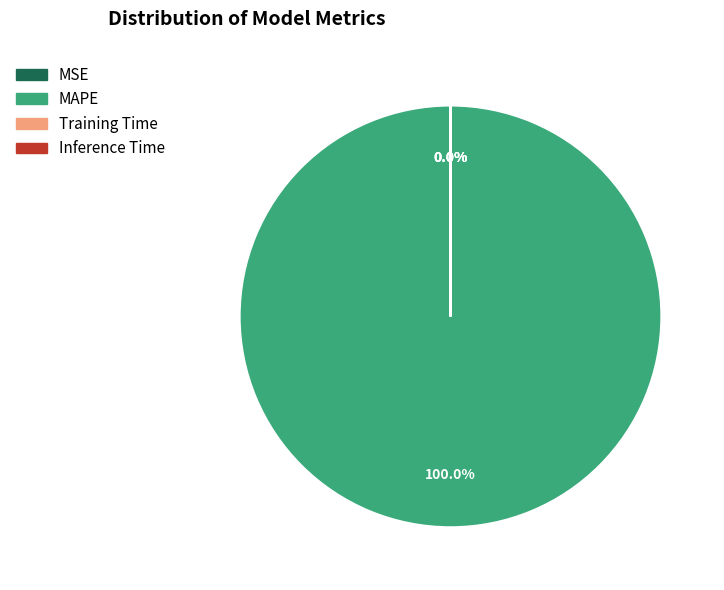

Which slice is the largest?

MAPE